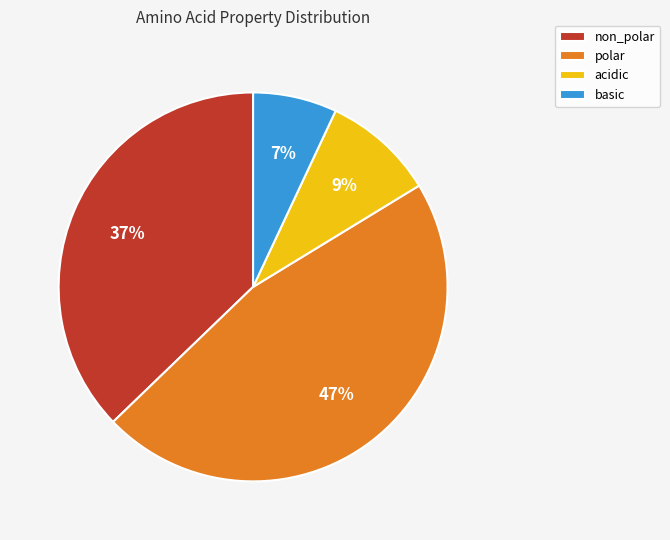

Which has a higher value, acidic or basic?

acidic